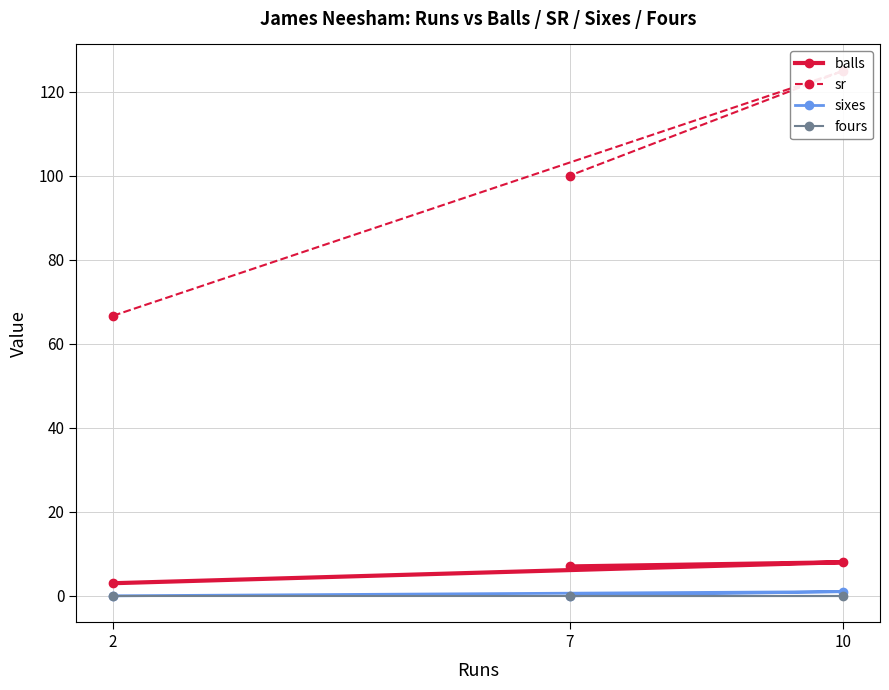

True or false: balls has a value of 7 at 7.

True